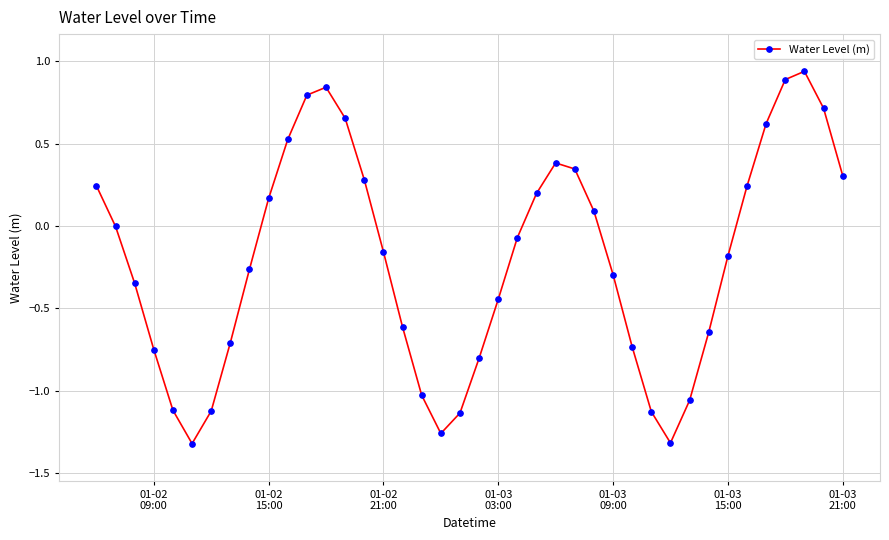

True or false: there are more than 2 points higher than both neighbors.

True